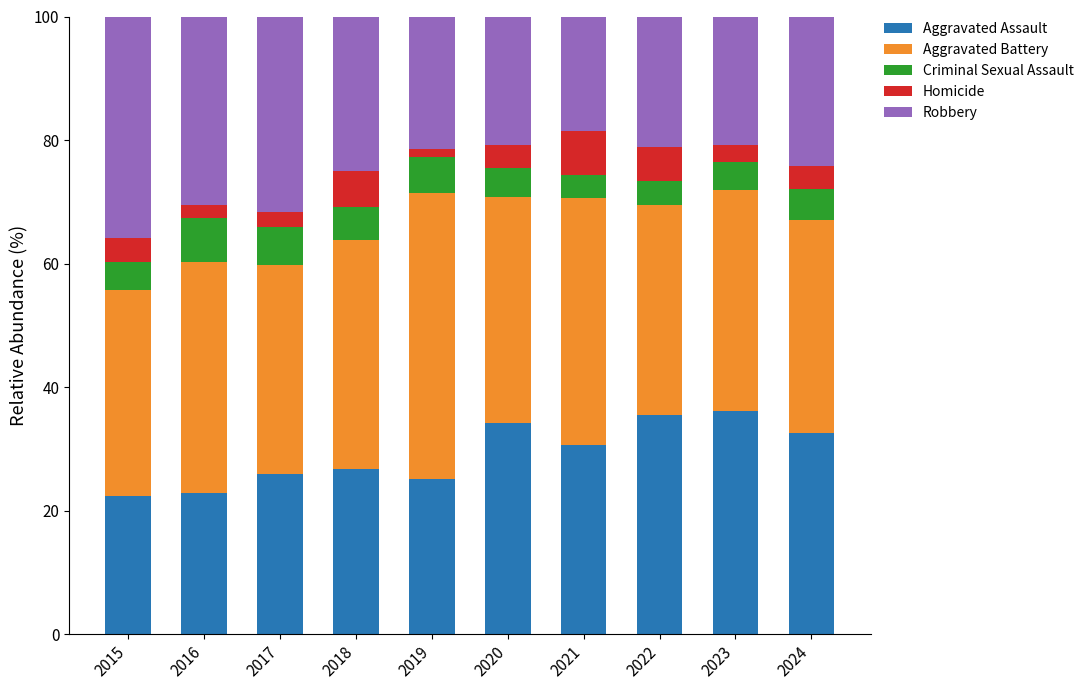

True or false: Aggravated Assault has a value of 14.0 at 2017.

False